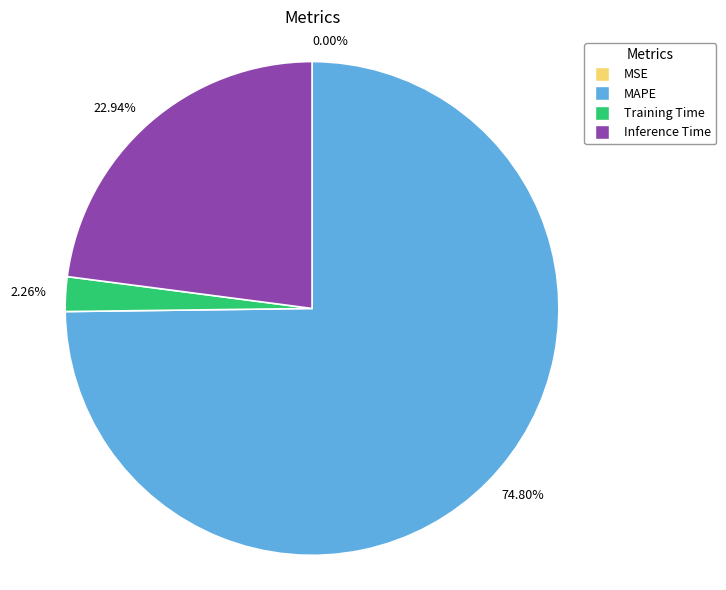

What is the ratio of the value at 74.80% to the value at 2.26%?

33.1